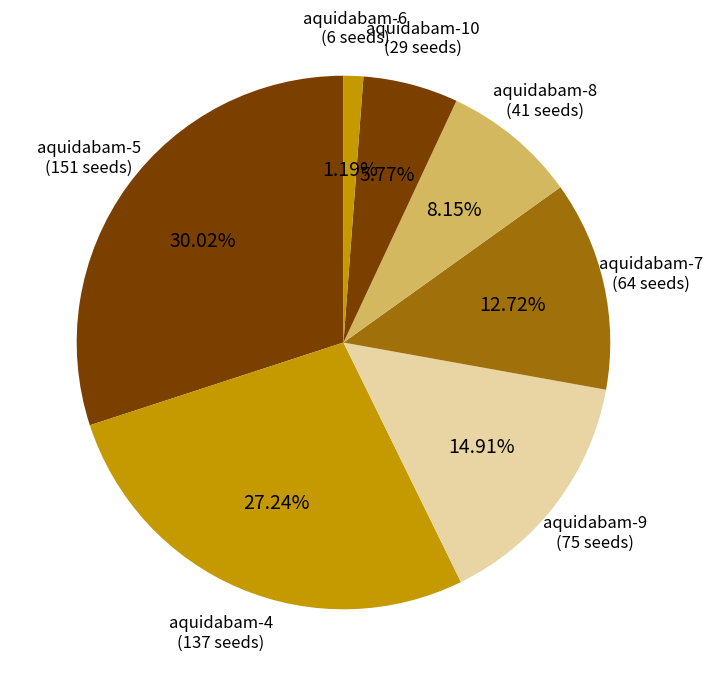

What percentage is the aquidabam-6 slice, to the nearest percent?

1%